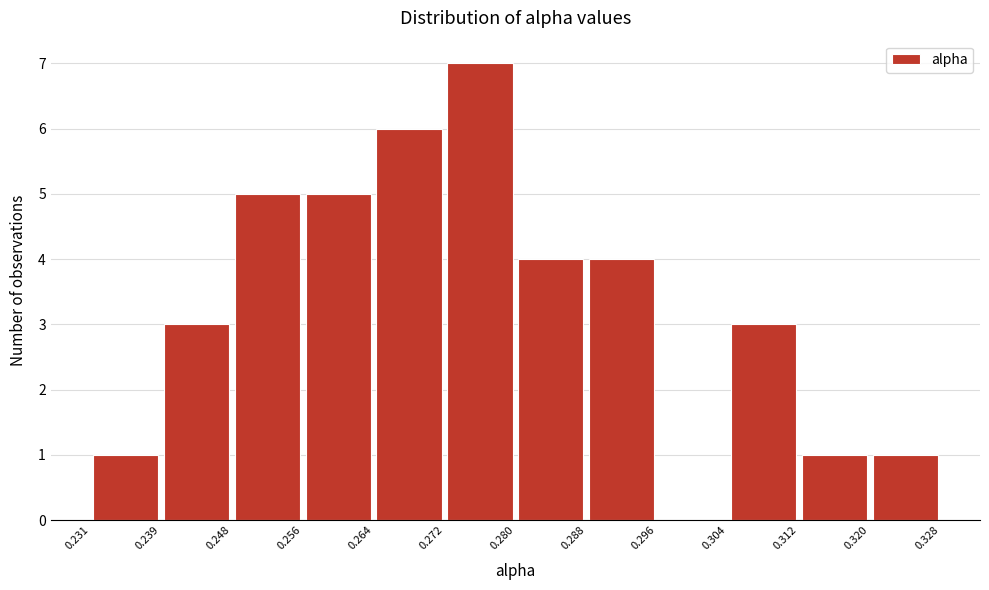

Reading left to right, list every bar in this chart as the range it spans on the x-axis followed by its height. The values are not printed on the chart, so give them approximately, as read against the axis.

0.231 to 0.239: 1
0.239 to 0.248: 3
0.248 to 0.256: 5
0.256 to 0.264: 5
0.264 to 0.272: 6
0.272 to 0.280: 7
0.280 to 0.288: 4
0.288 to 0.296: 4
0.296 to 0.304: 0
0.304 to 0.312: 3
0.312 to 0.320: 1
0.320 to 0.328: 1